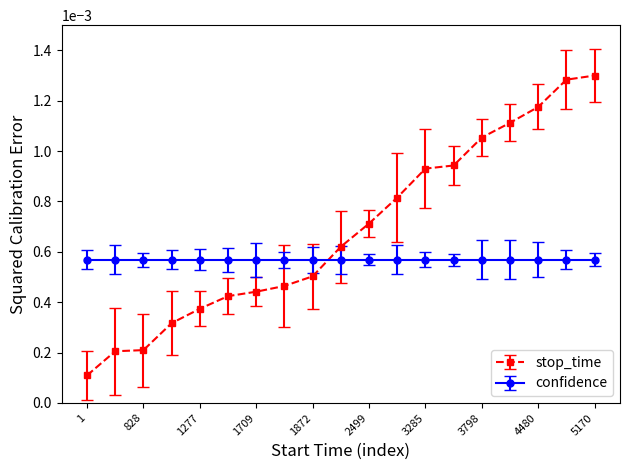

Rank the series by their average value, from lowest to highest.

confidence, stop_time